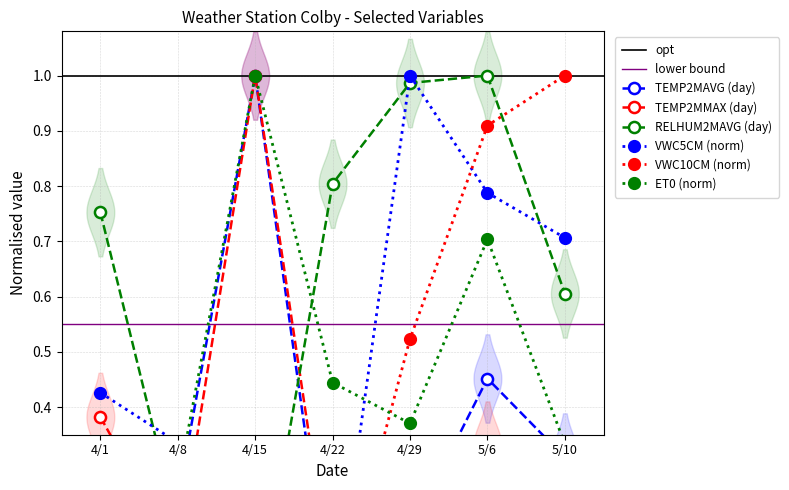

What is the spread (max minus min) of values at 4/15?

1.0